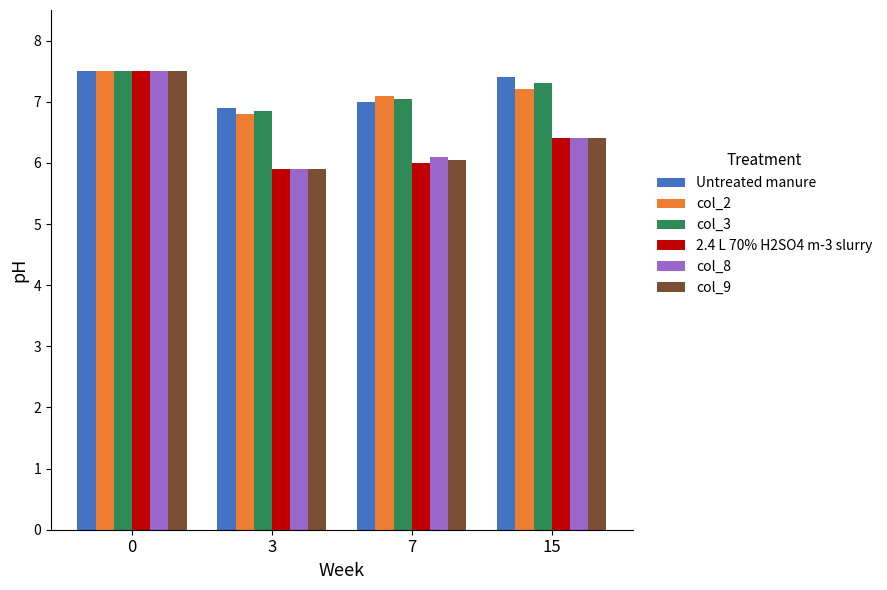

At how many categories does at least one series exceed 6?

4